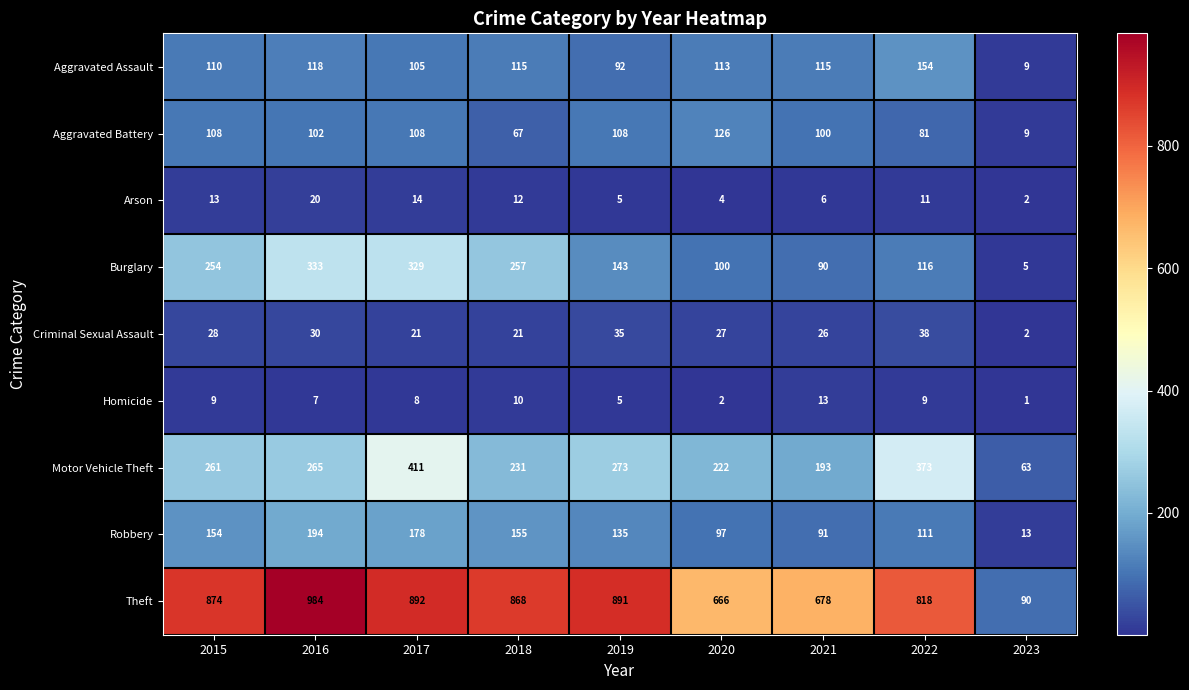

What is the maximum value shown in the chart?

984